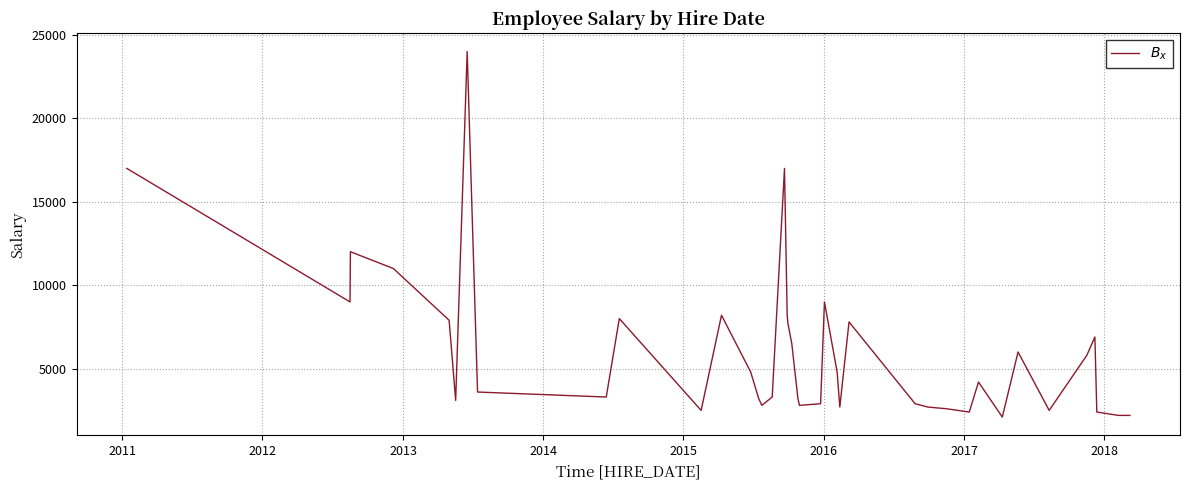

What is the greatest value displayed?

24000